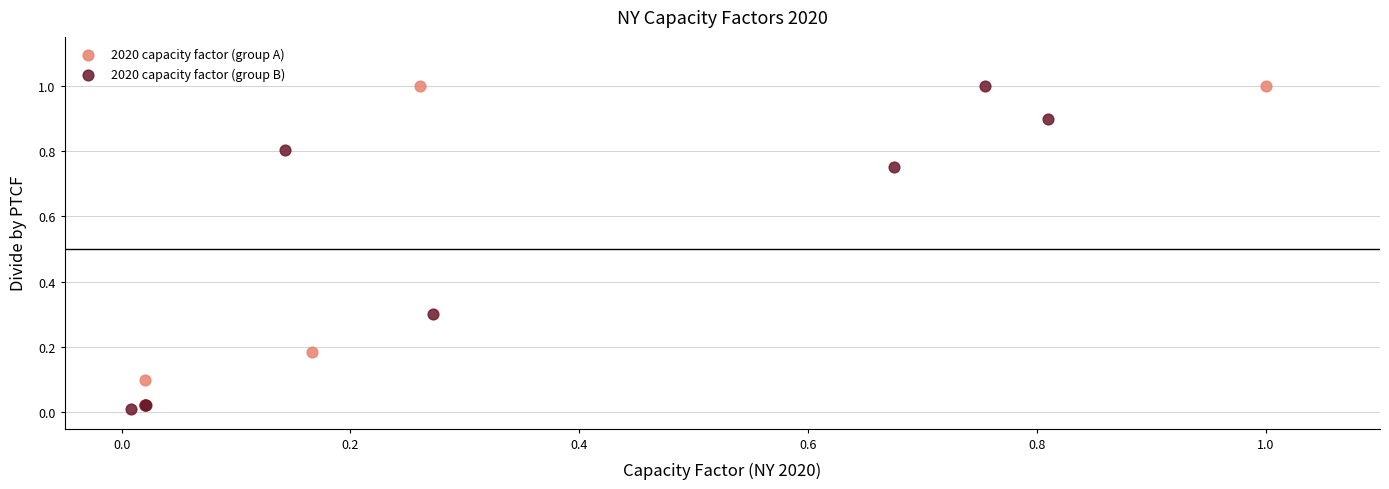

Which series contains the lowest Y value?

2020 capacity factor (group B)